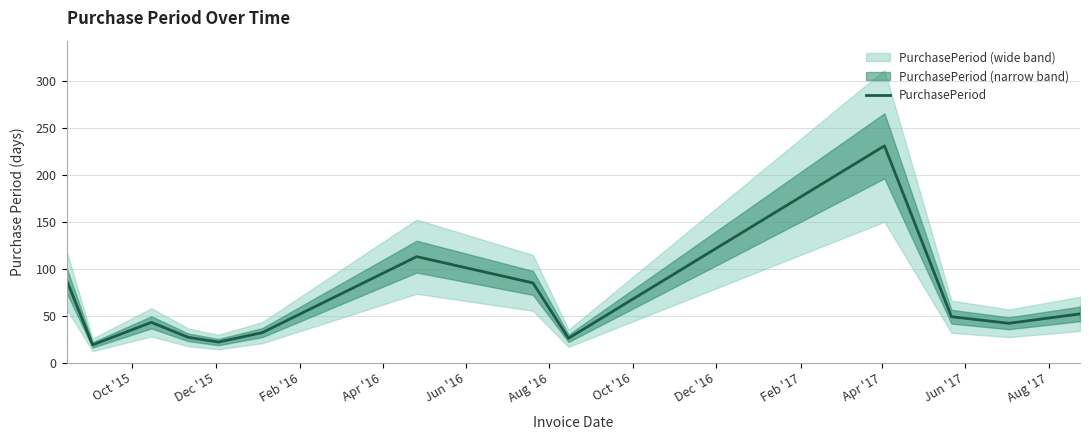

What is the average value?

64